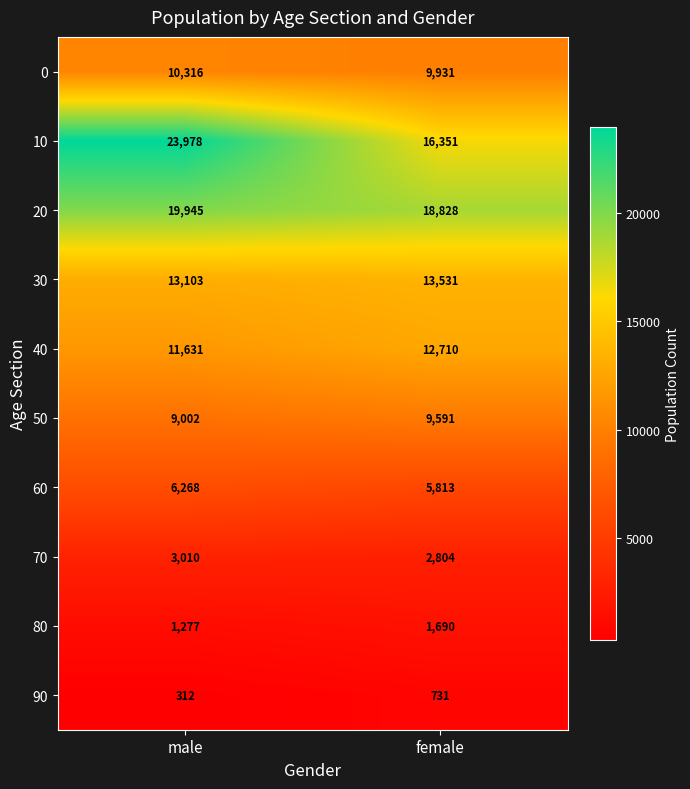

Read the 20 value at female.

18828